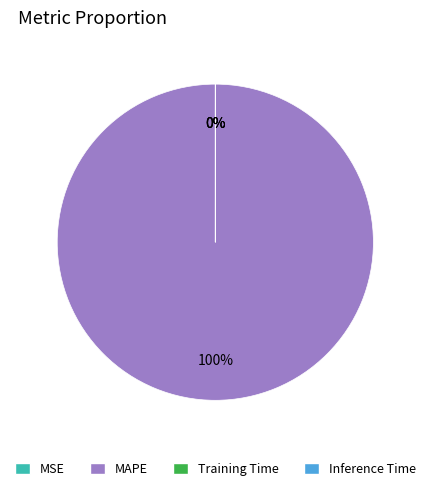

To the nearest percent, what is the average slice percentage?

25%